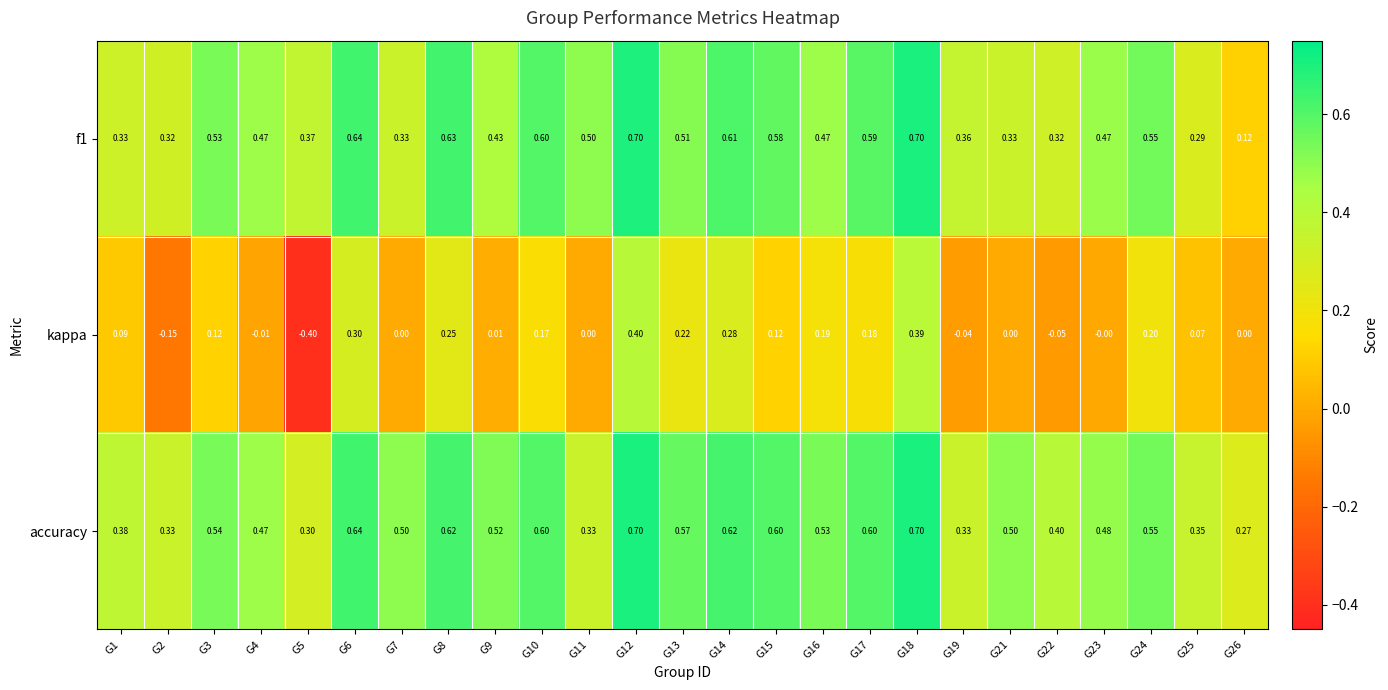

How many data points does each series have?

25